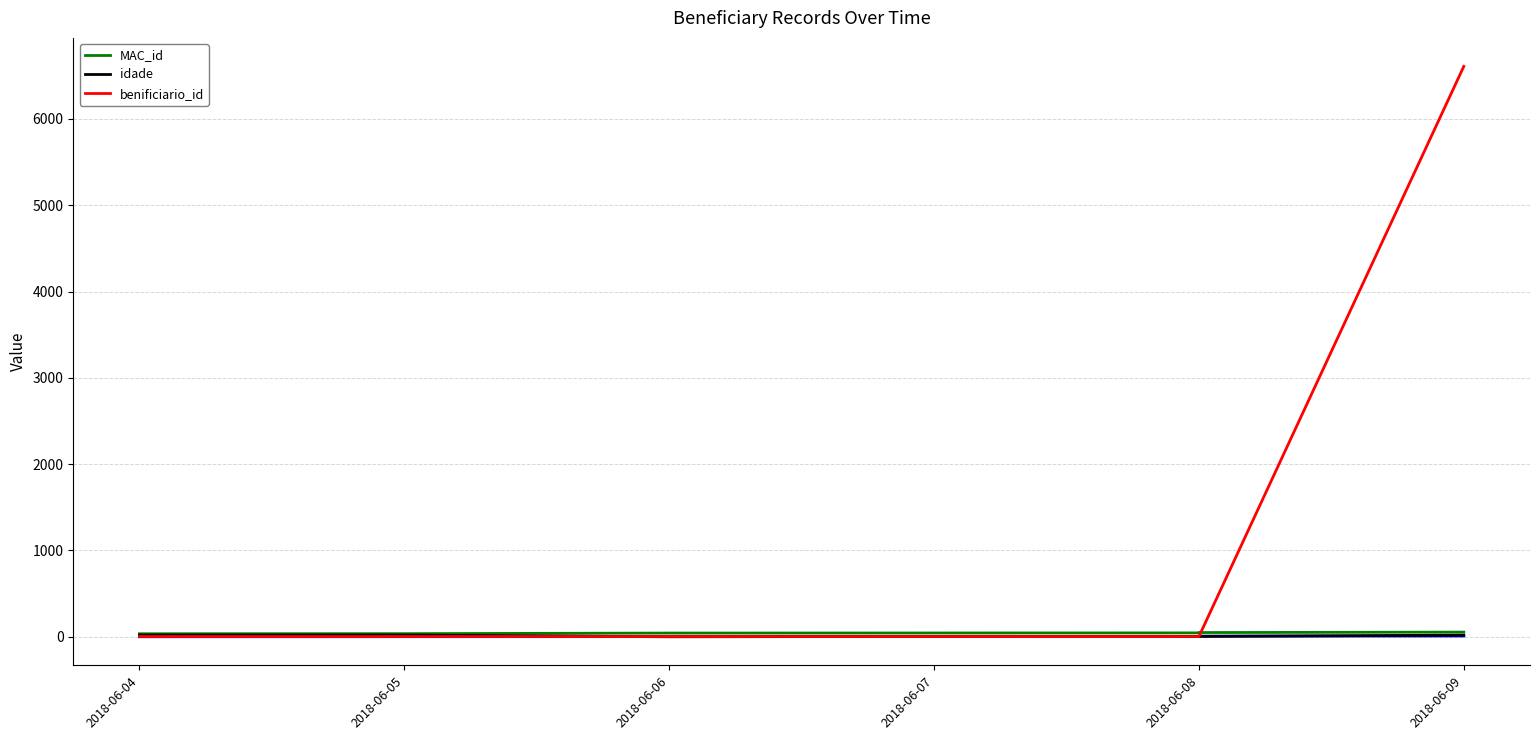

Rank the series at 2018-06-08 from lowest to highest value.

benificiario_id, idade, MAC_id